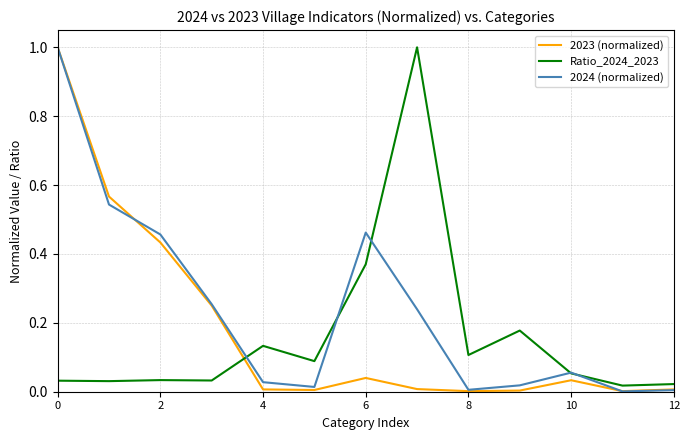

Which series has the largest total across all categories?

2024 (normalized)